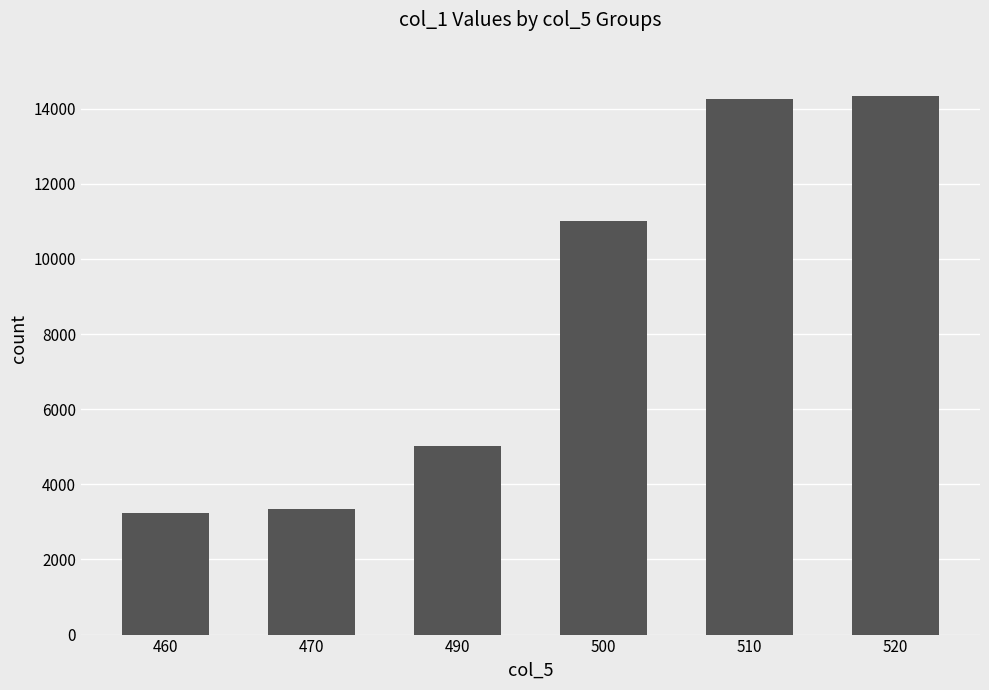

What is the ratio of the value at 460 to the value at 500?

0.3